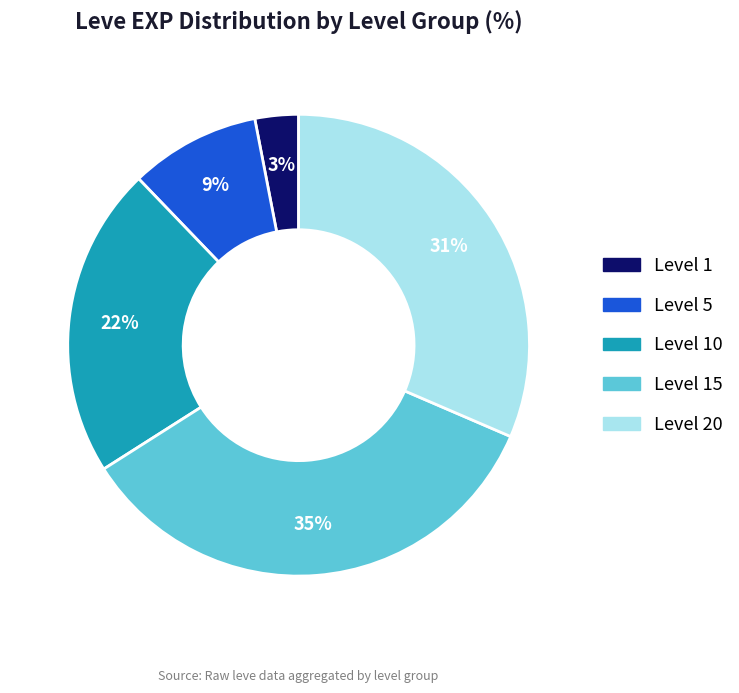

How many segments does this pie chart have?

5